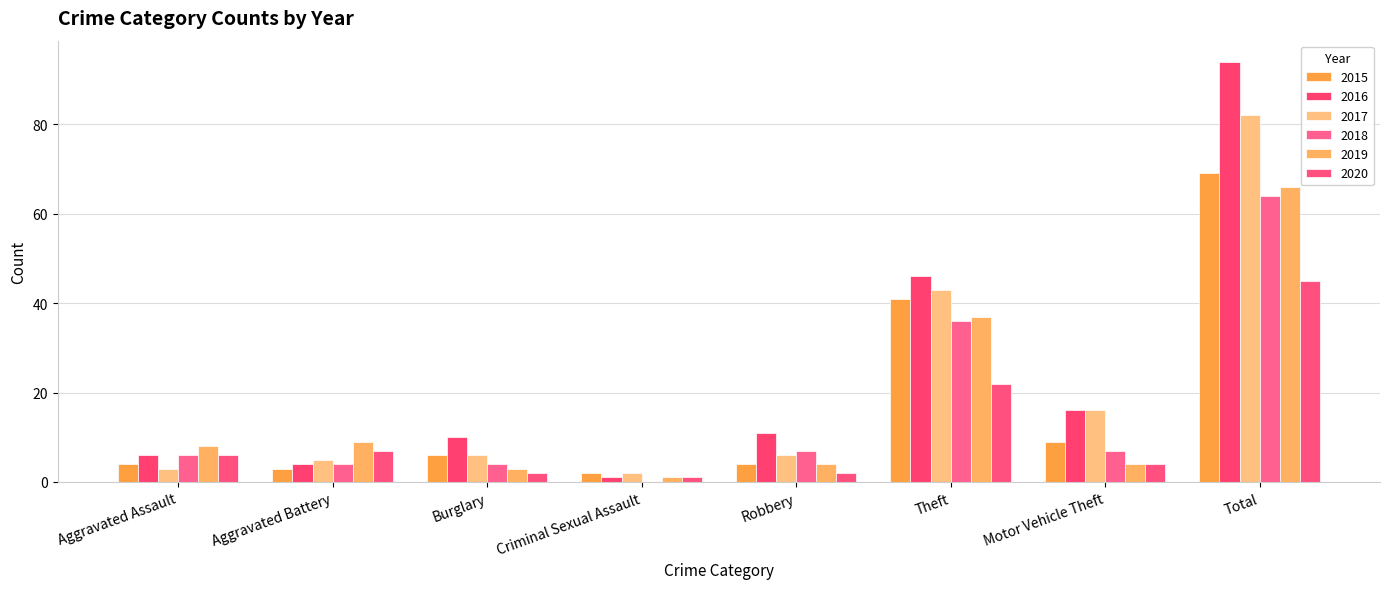

How many groups of bars are there?

8